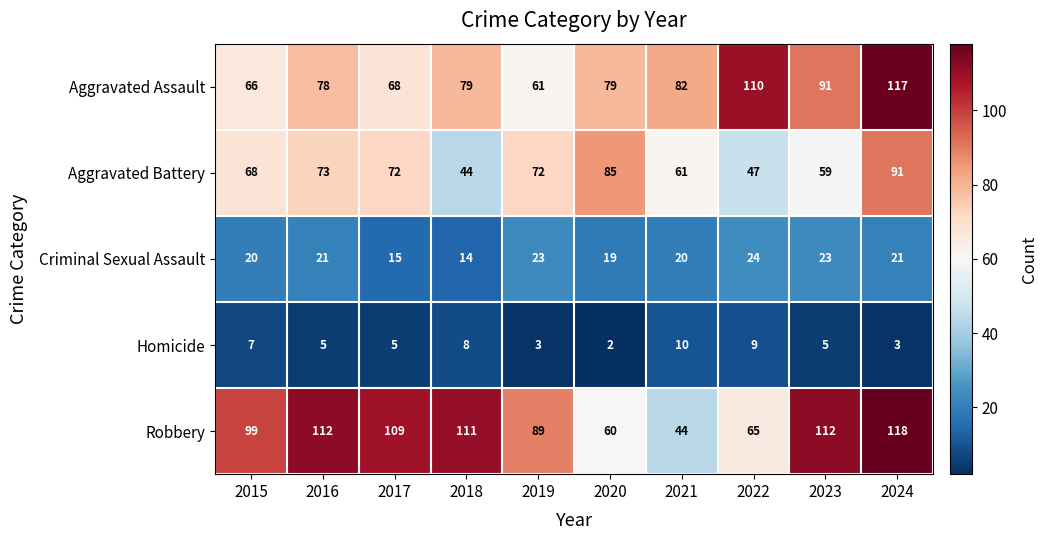

Which series changed the most between 2015 and 2019?

Robbery